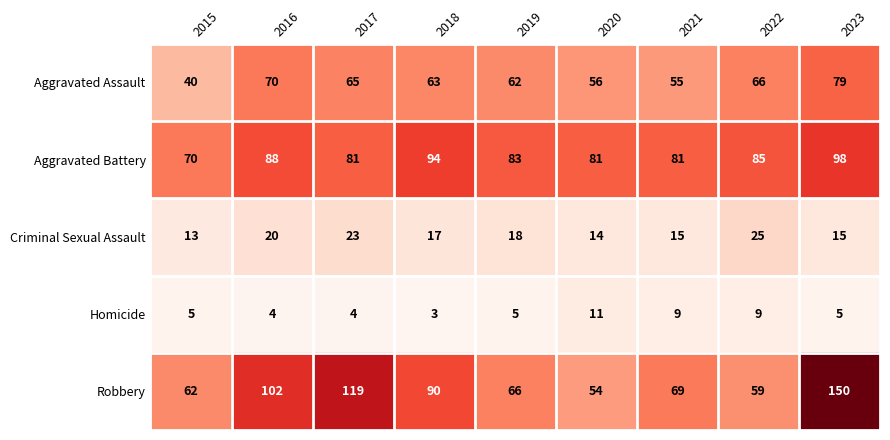

What is the approximate value of Aggravated Assault at 2016, to the nearest 10?

70